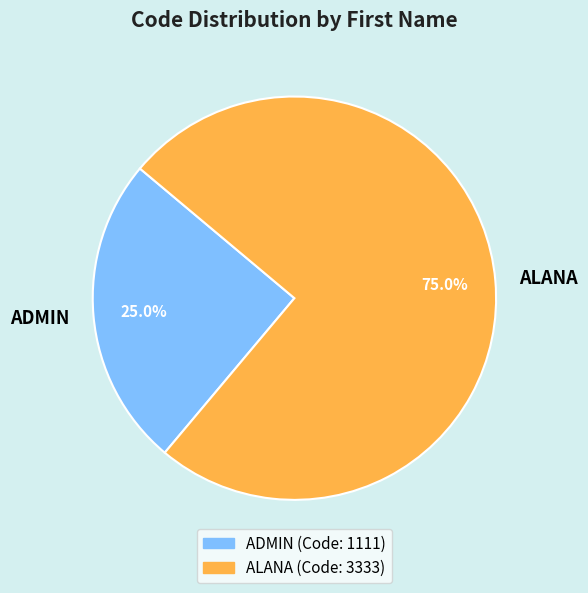

Which slice represents more than half of the pie?

ALANA